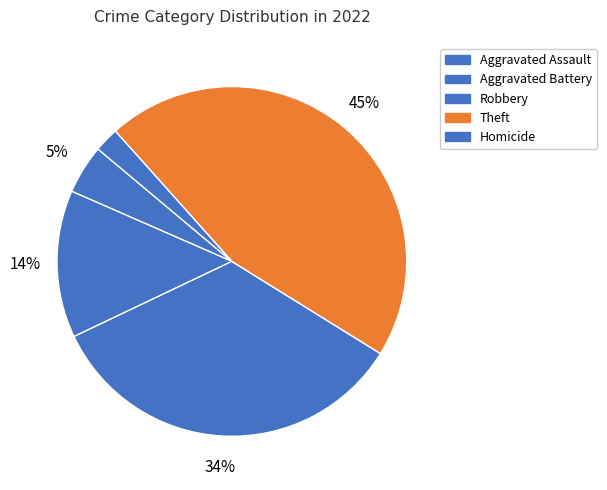

Is Theft the majority of the pie?

No